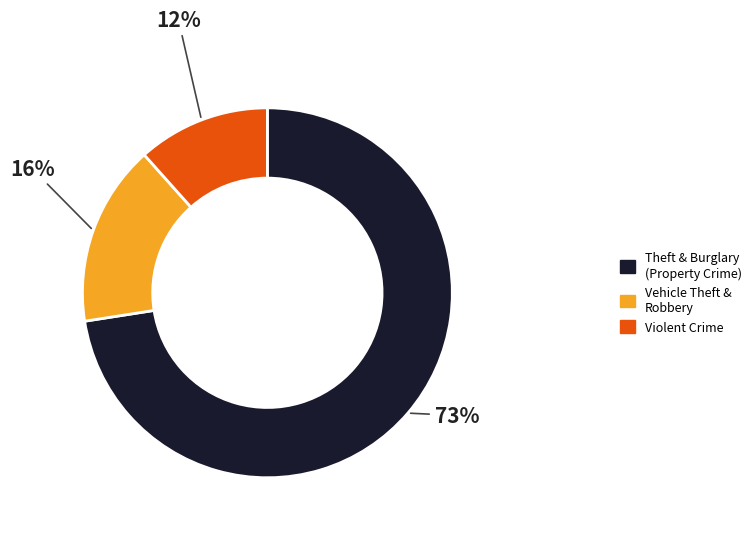

To the nearest percent, what is the average slice percentage?

33%